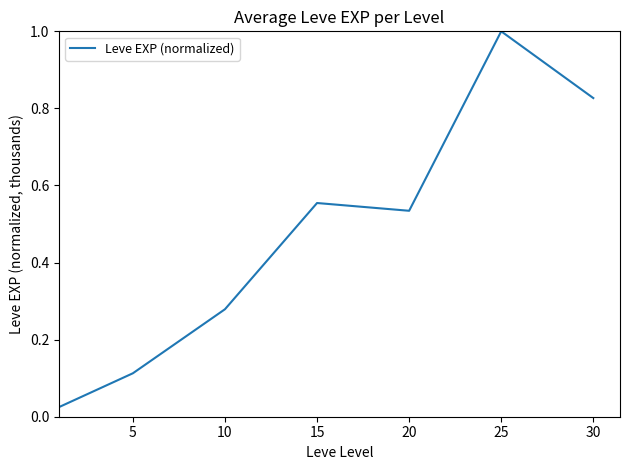

True or false: the data has more than 2 interior local peaks.

False